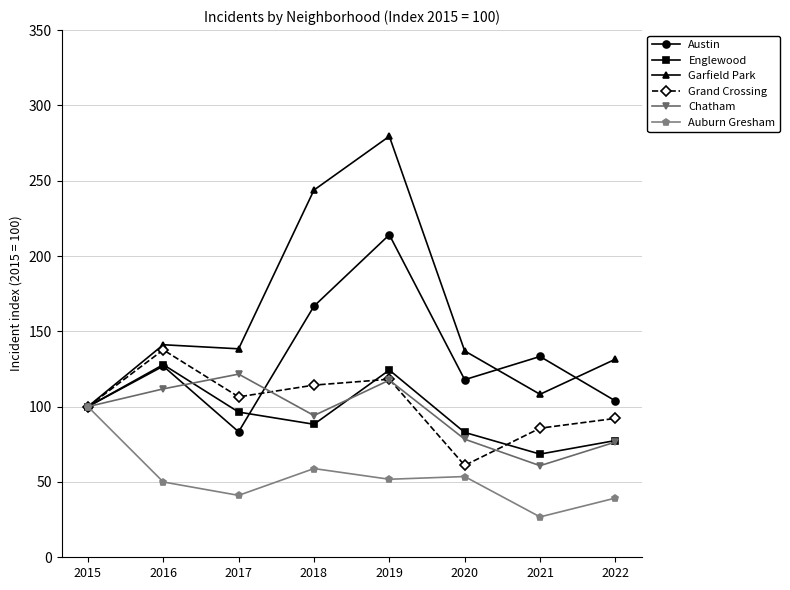

What is the minimum value shown in the chart?

26.8